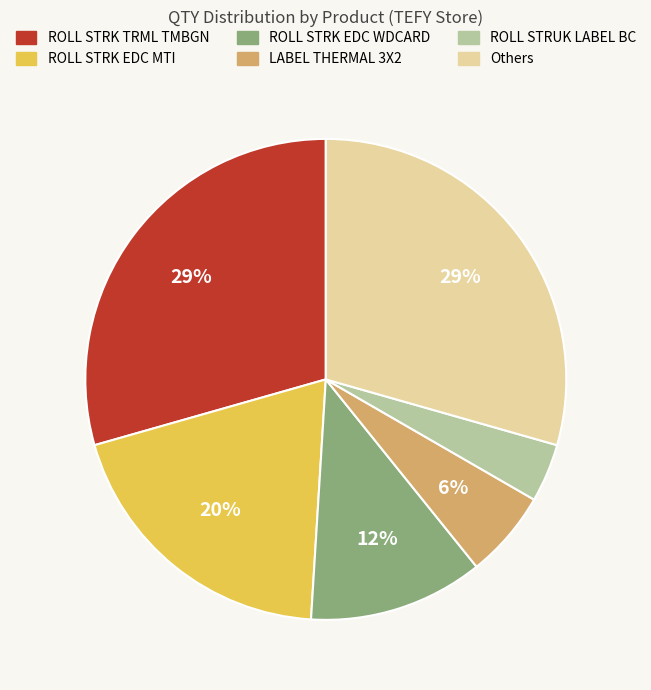

To the nearest percent, what portion does ROLL STRK EDC WDCARD represent?

12%